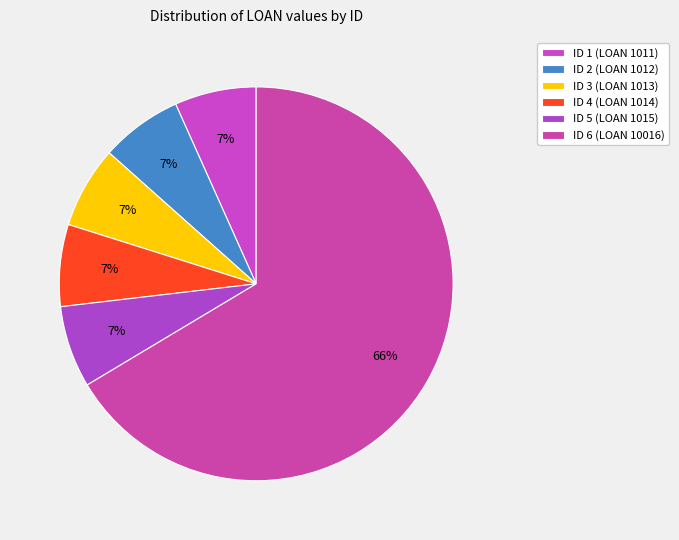

How many segments does this pie chart have?

6